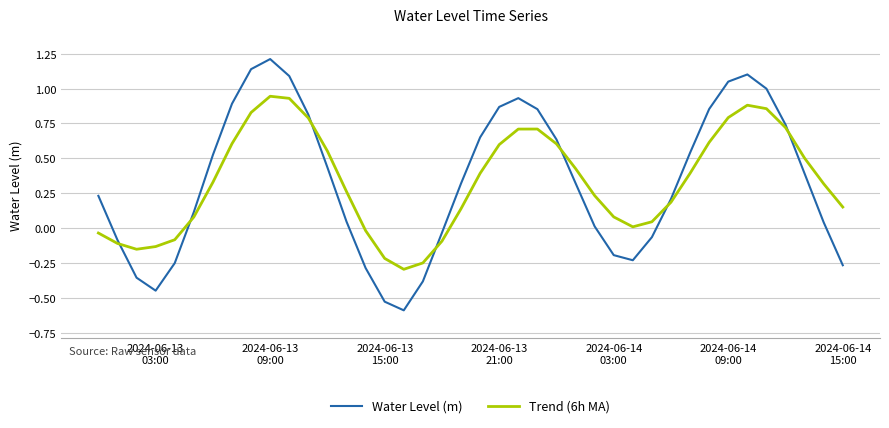

Rank the series by their maximum value, from highest to lowest.

Water Level (m), Trend (6h MA)